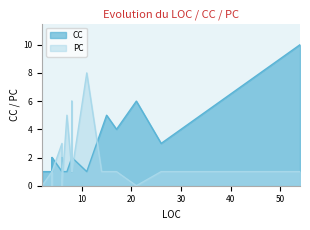

How many values in the CC series exceed 2?

6